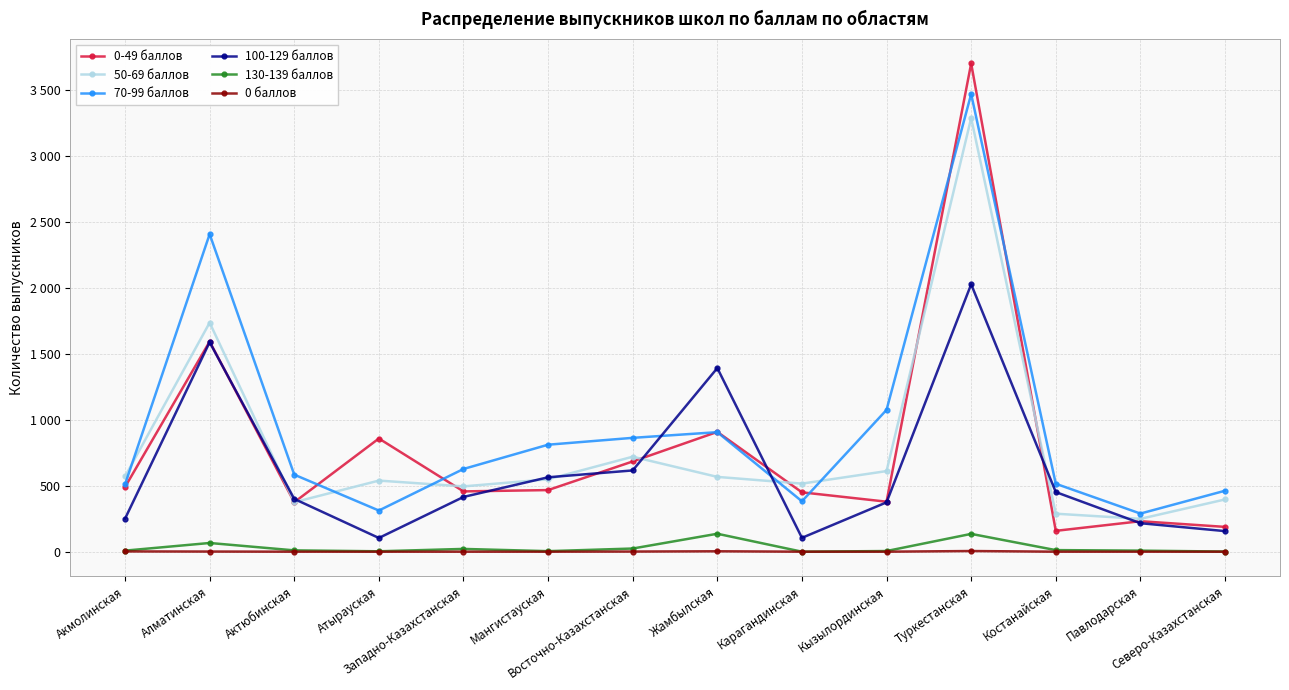

What are all the series names shown in the legend?

0-49 баллов, 50-69 баллов, 70-99 баллов, 100-129 баллов, 130-139 баллов, 0 баллов